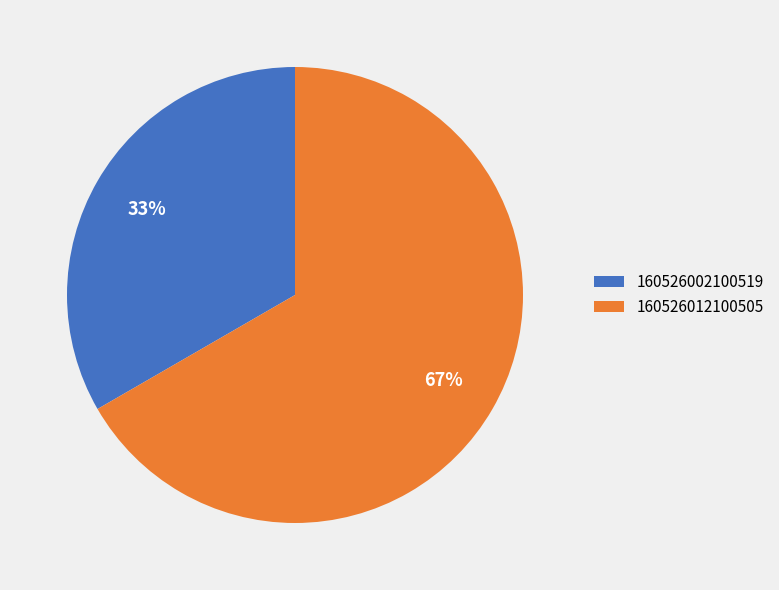

Is there a majority slice in this chart?

Yes